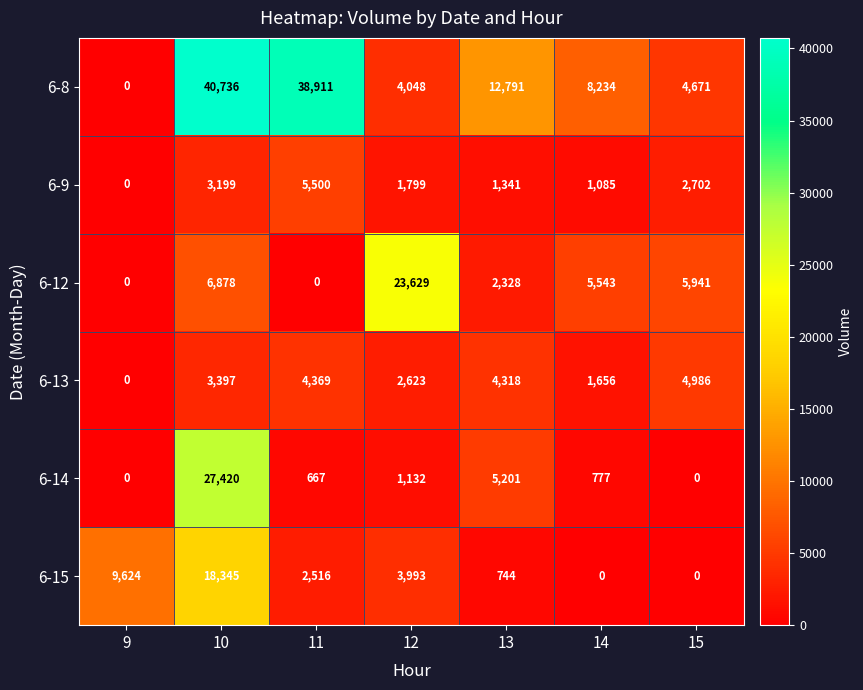

What is the difference between the highest and lowest values at 14?

8234